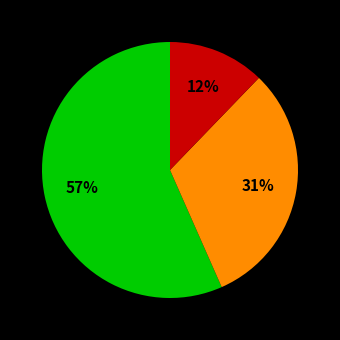

Is there a majority slice in this chart?

Yes